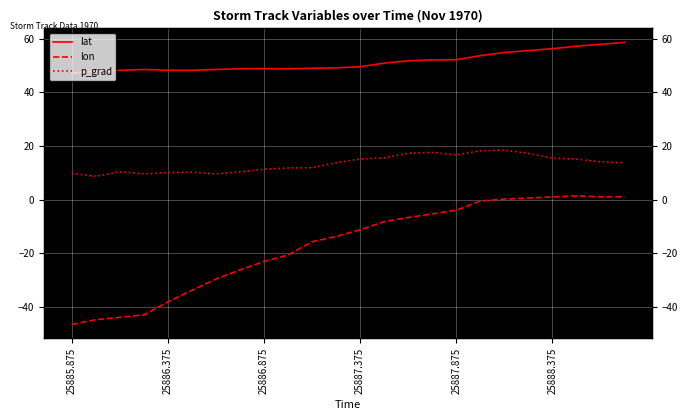

True or false: lon and p_grad intersect in this chart.

False